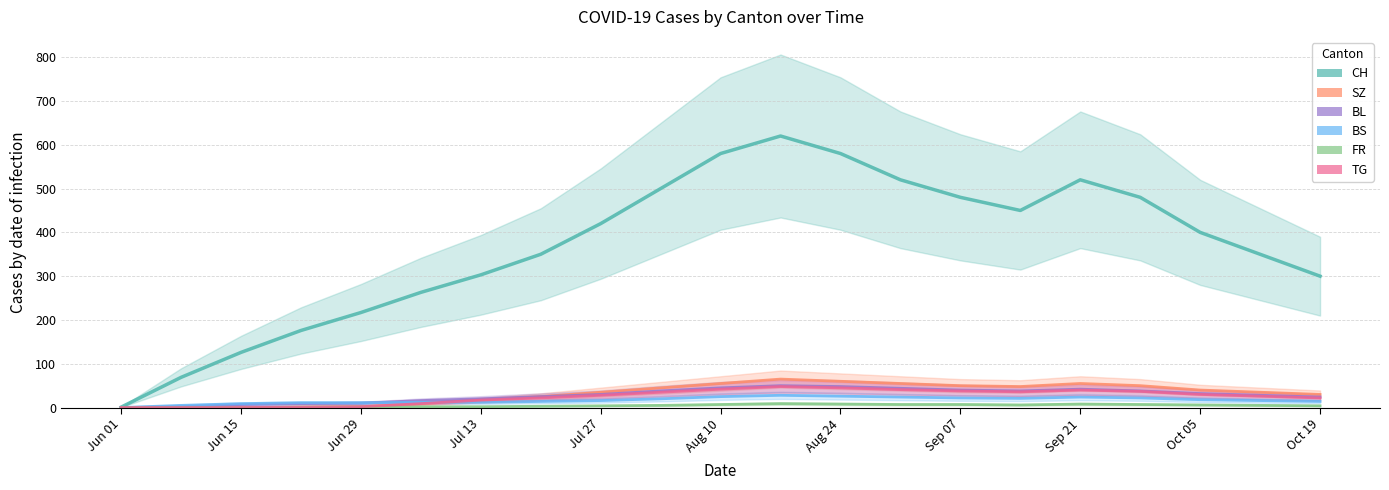

What are all the series names shown in the legend?

CH, SZ, BL, BS, FR, TG